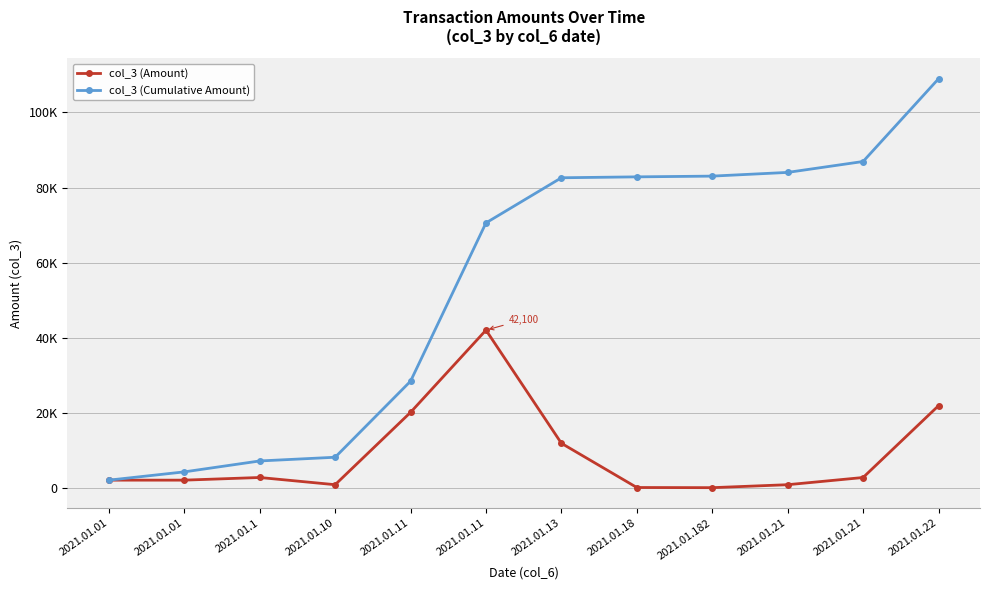

Between 2021.01.01 and 2021.01.1, which is larger?

2021.01.1